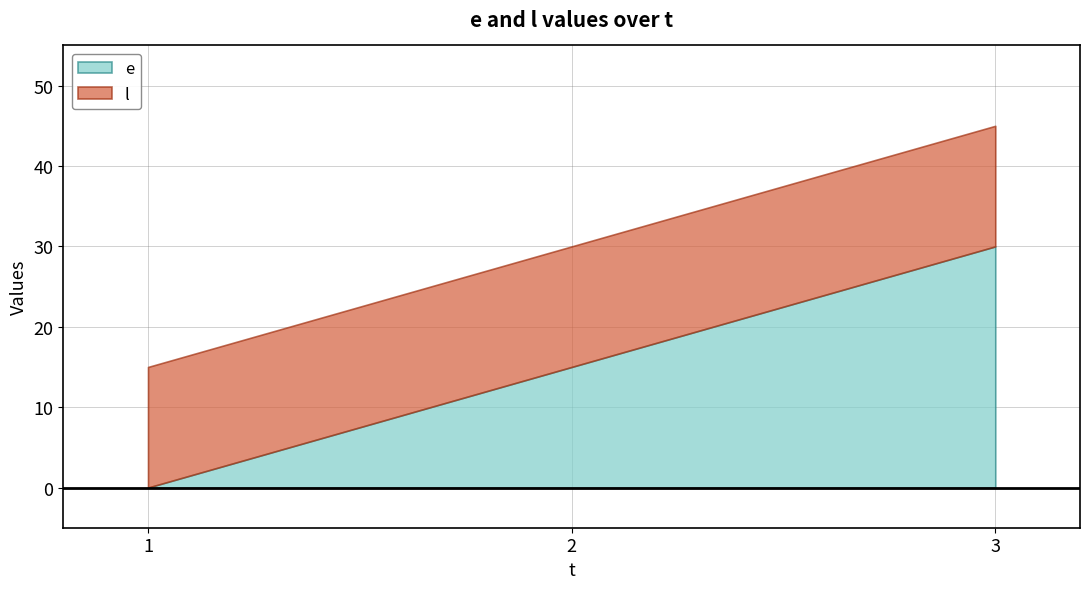

List the series in order of their overall mean, lowest first.

e, l